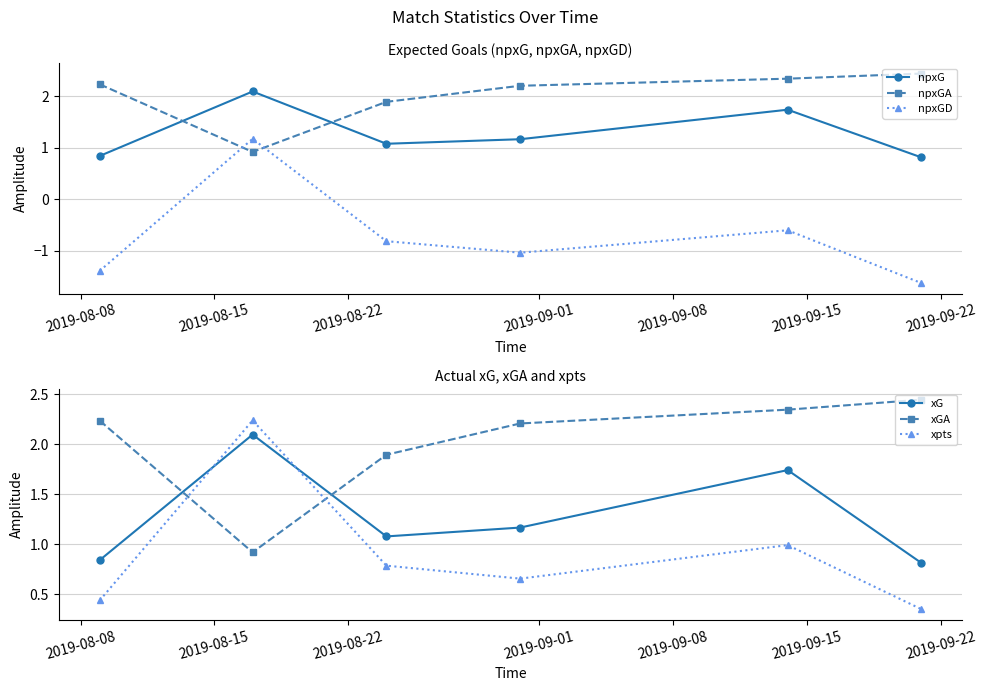

What is the value of the xG point at the 3rd from the left?

1.1